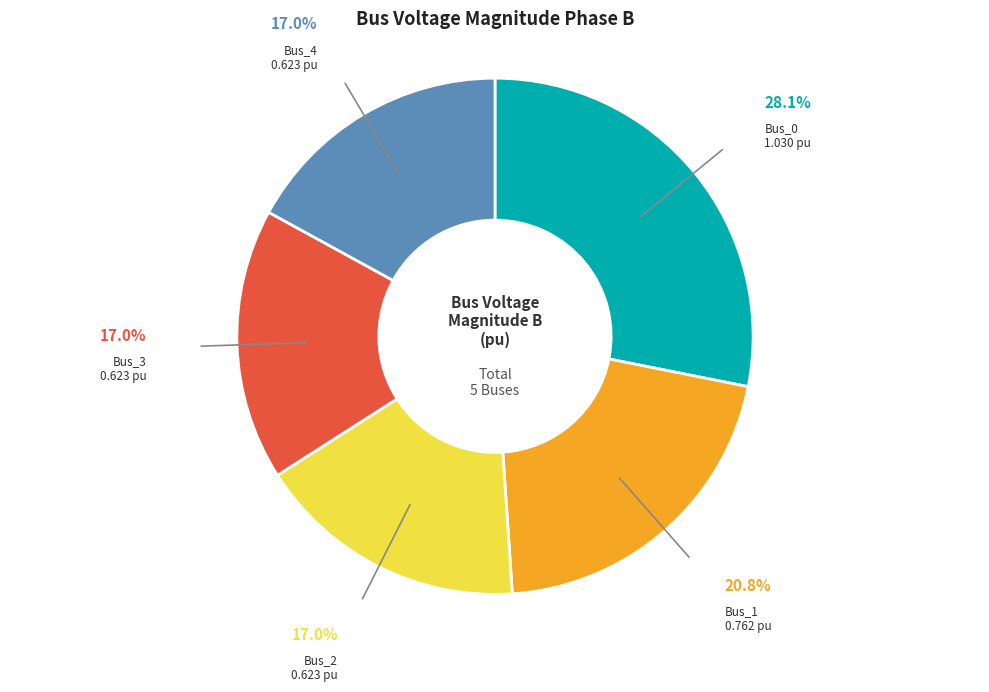

To the nearest percent, what is the difference between the largest and smallest slice percentages?

11%